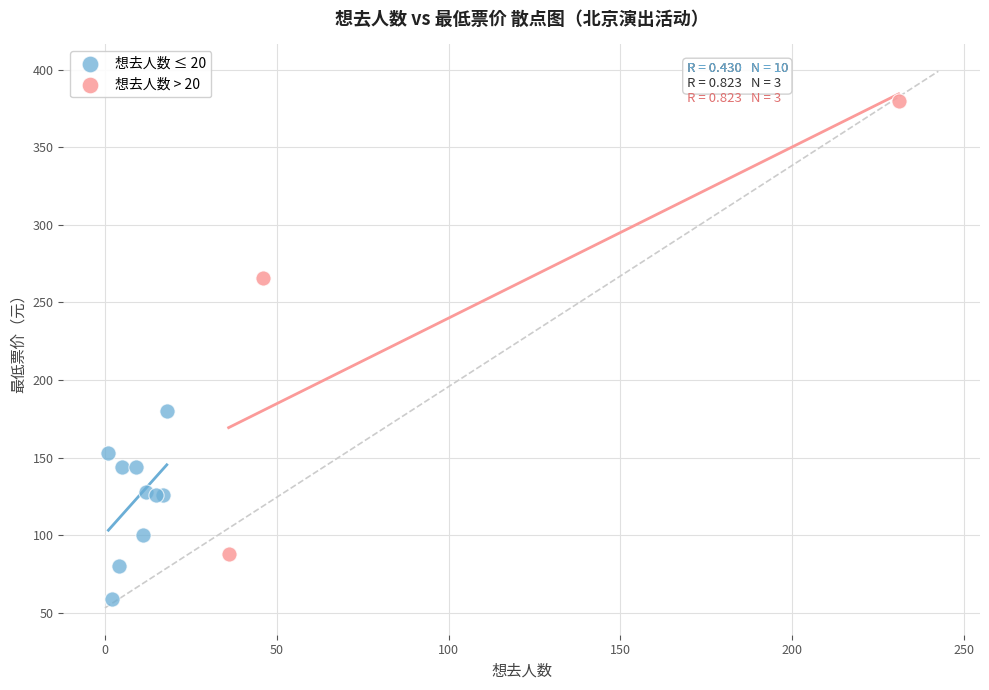

Which series contains the highest Y value?

想去人数 > 20